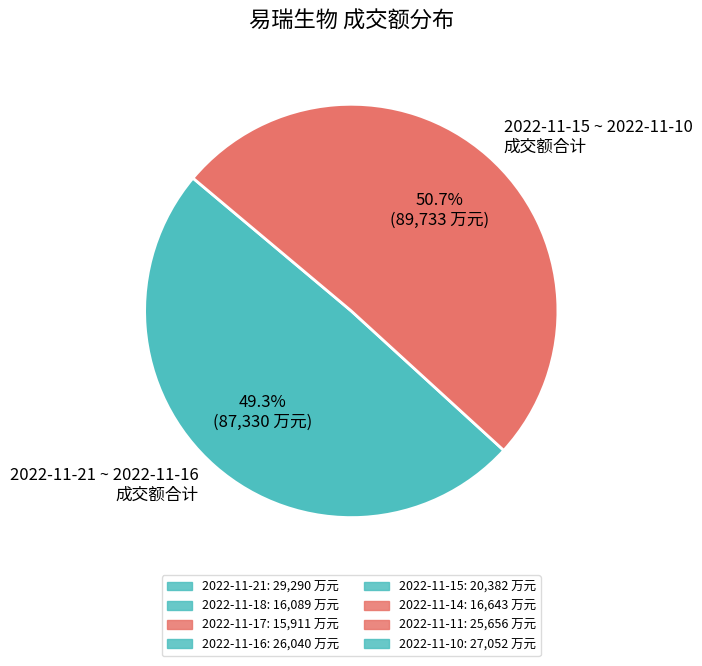

How many slices are in this pie chart?

2